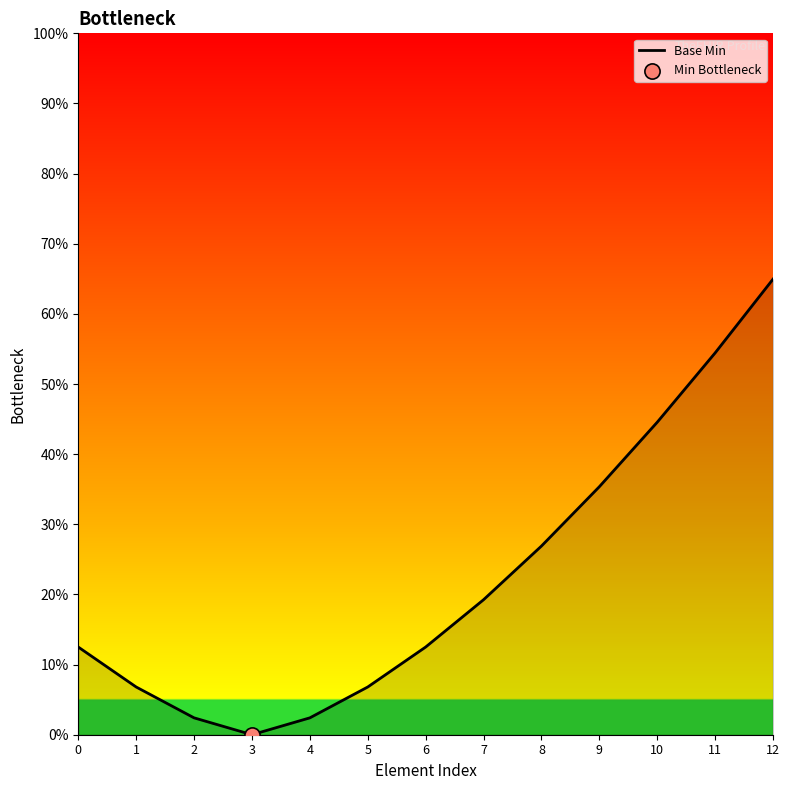

Is this an area chart (filled region under the line)?

Yes